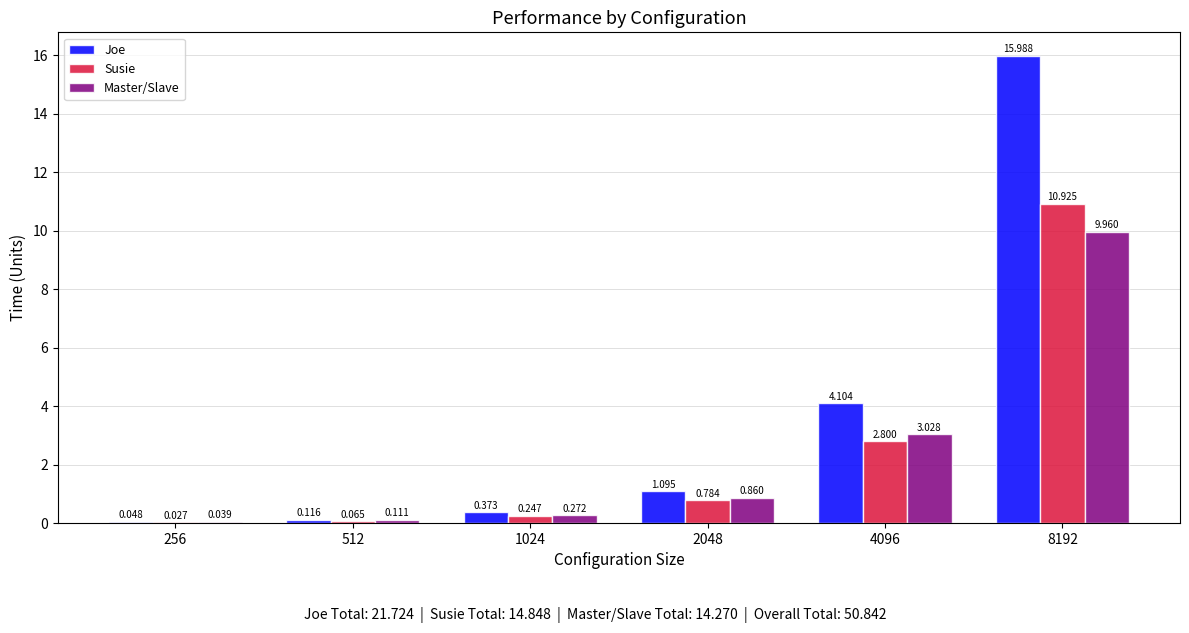

Which series has the largest total across all categories?

Joe